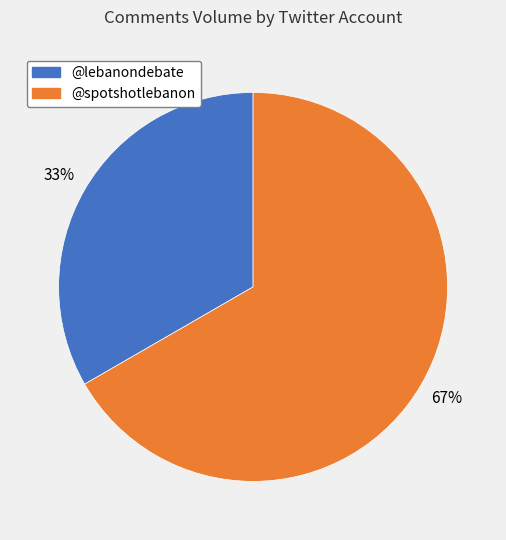

How many slices are in this pie chart?

2